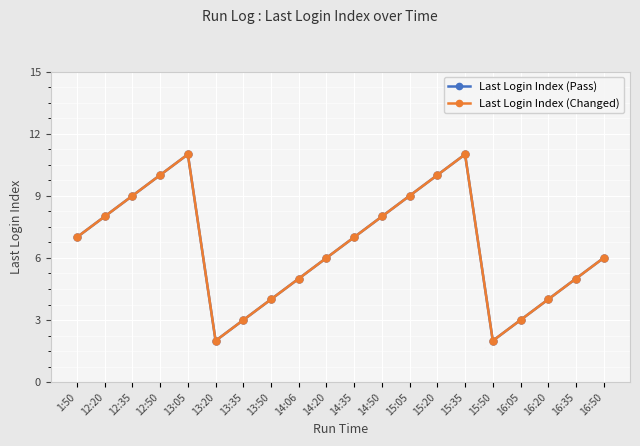

True or false: Last Login Index (Pass) and Last Login Index (Changed) intersect in this chart.

False